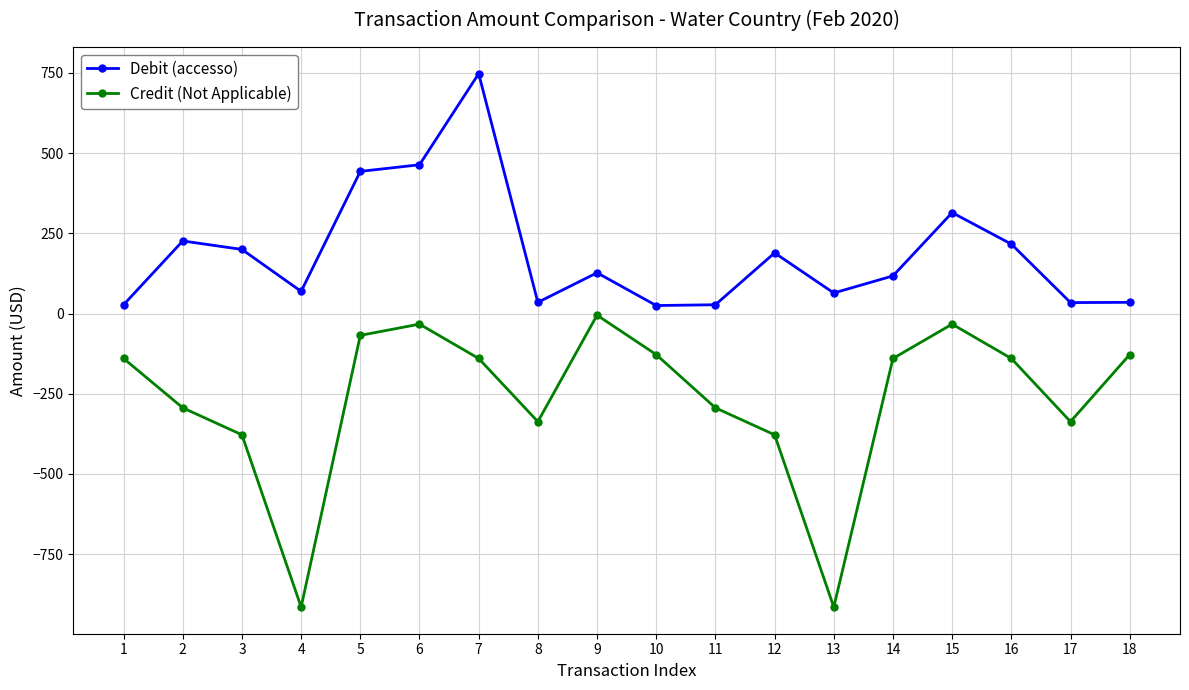

What is the difference between the second highest and second lowest values in the Debit (accesso) series?

436.3